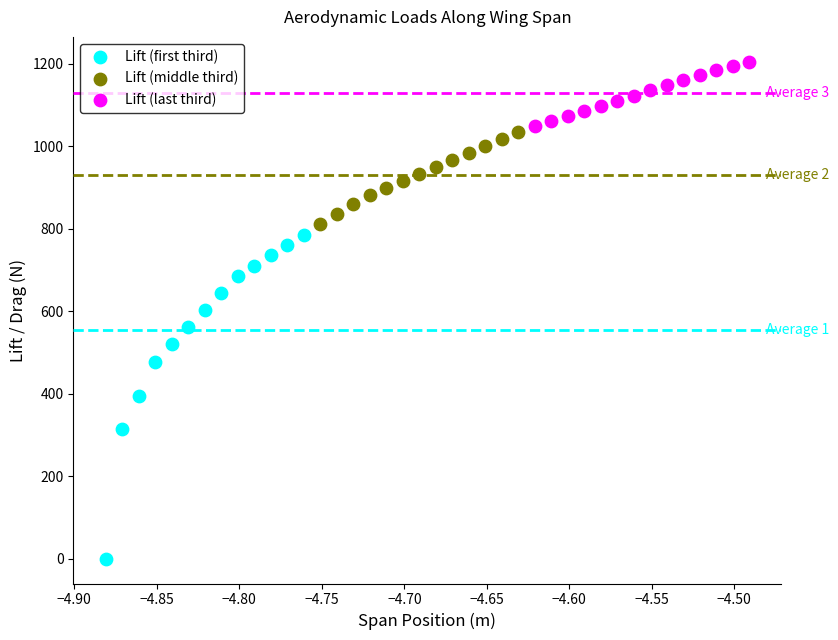

Which series reaches the minimum Y coordinate?

Lift (first third)